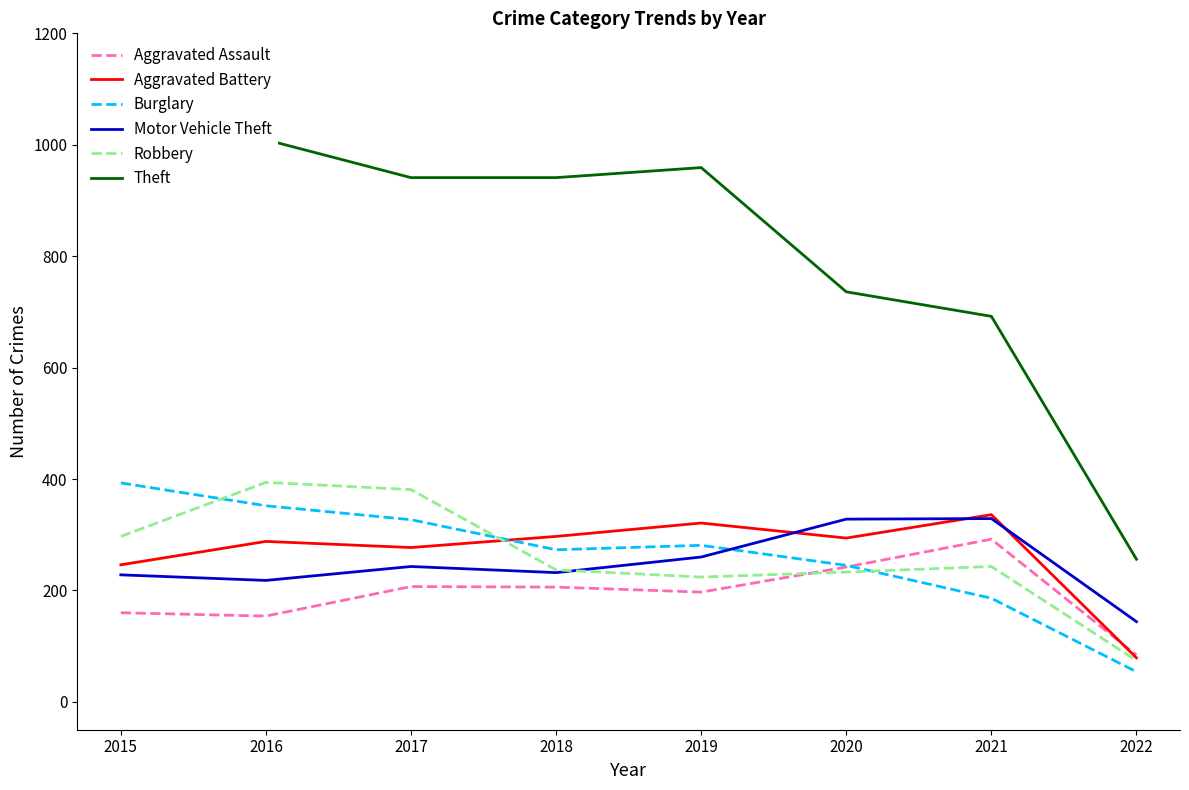

In Aggravated Battery, how many points are higher than both neighbors (excluding endpoints)?

3